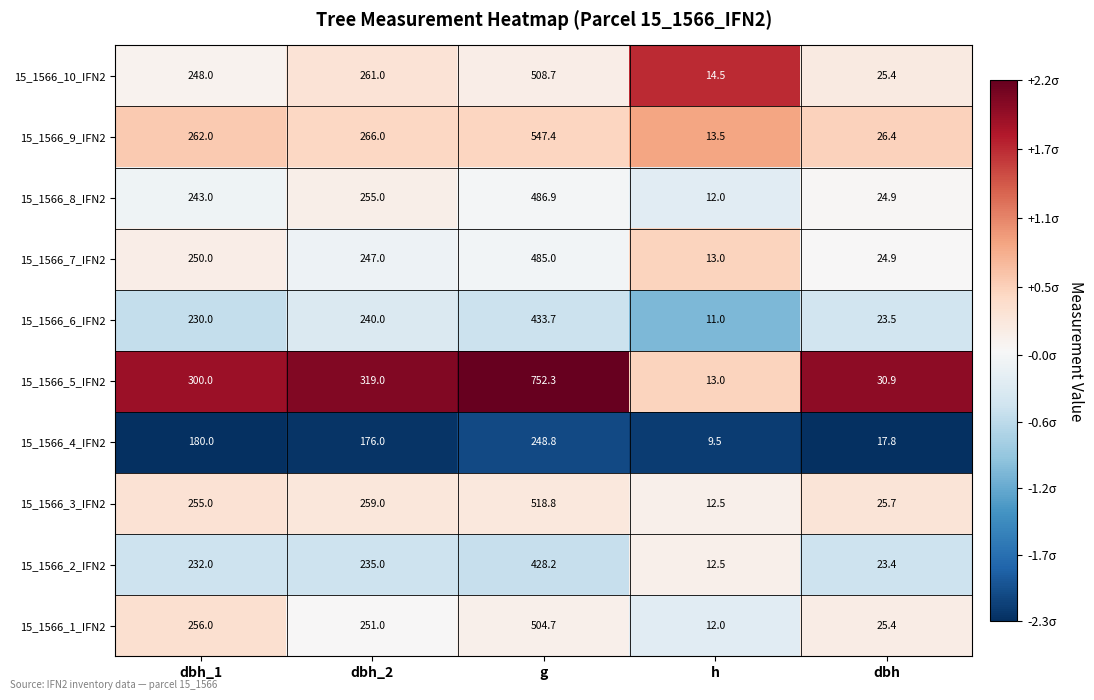

Which category has the highest value across all series?

g